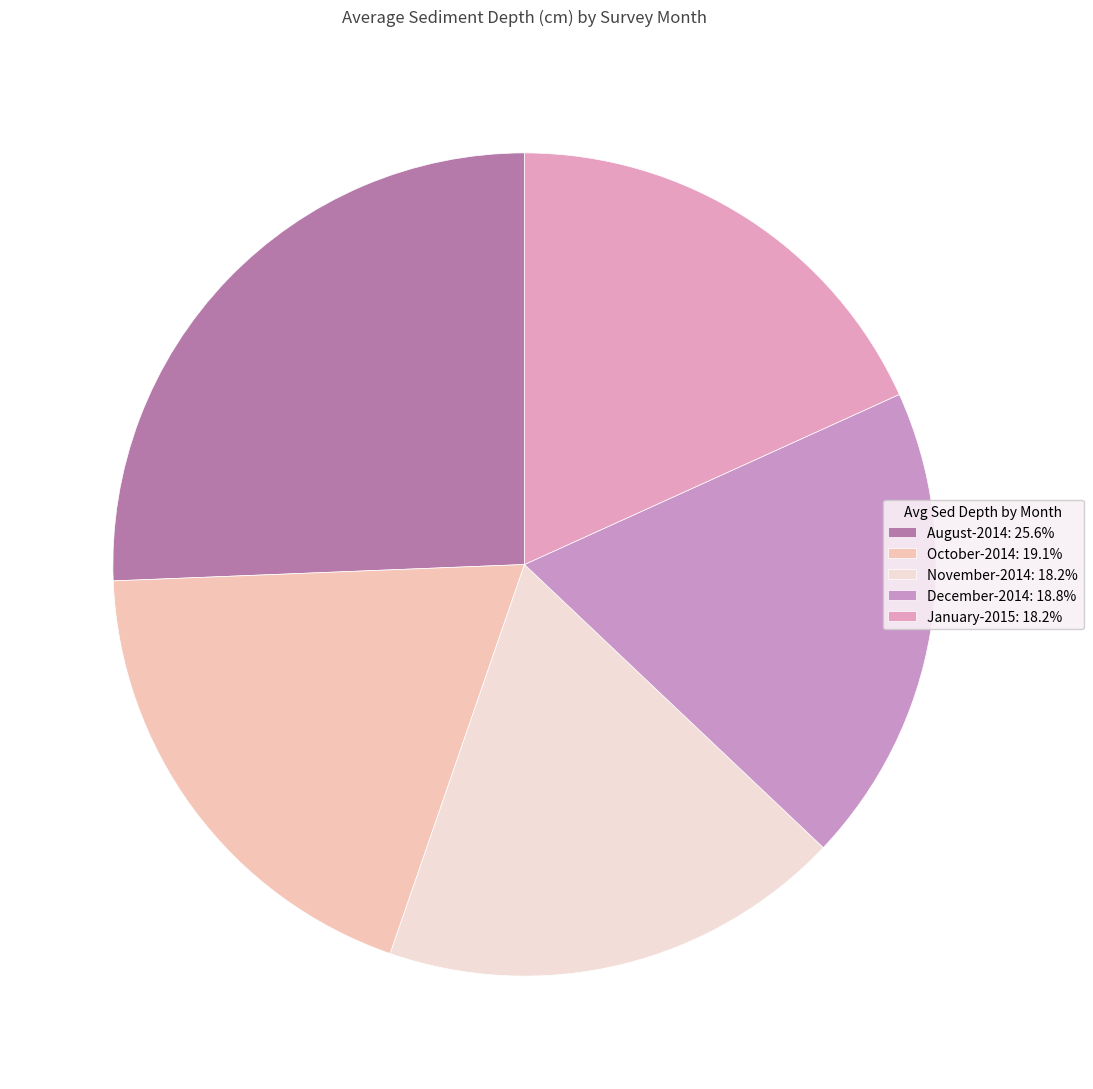

Count the number of slices in the pie.

5